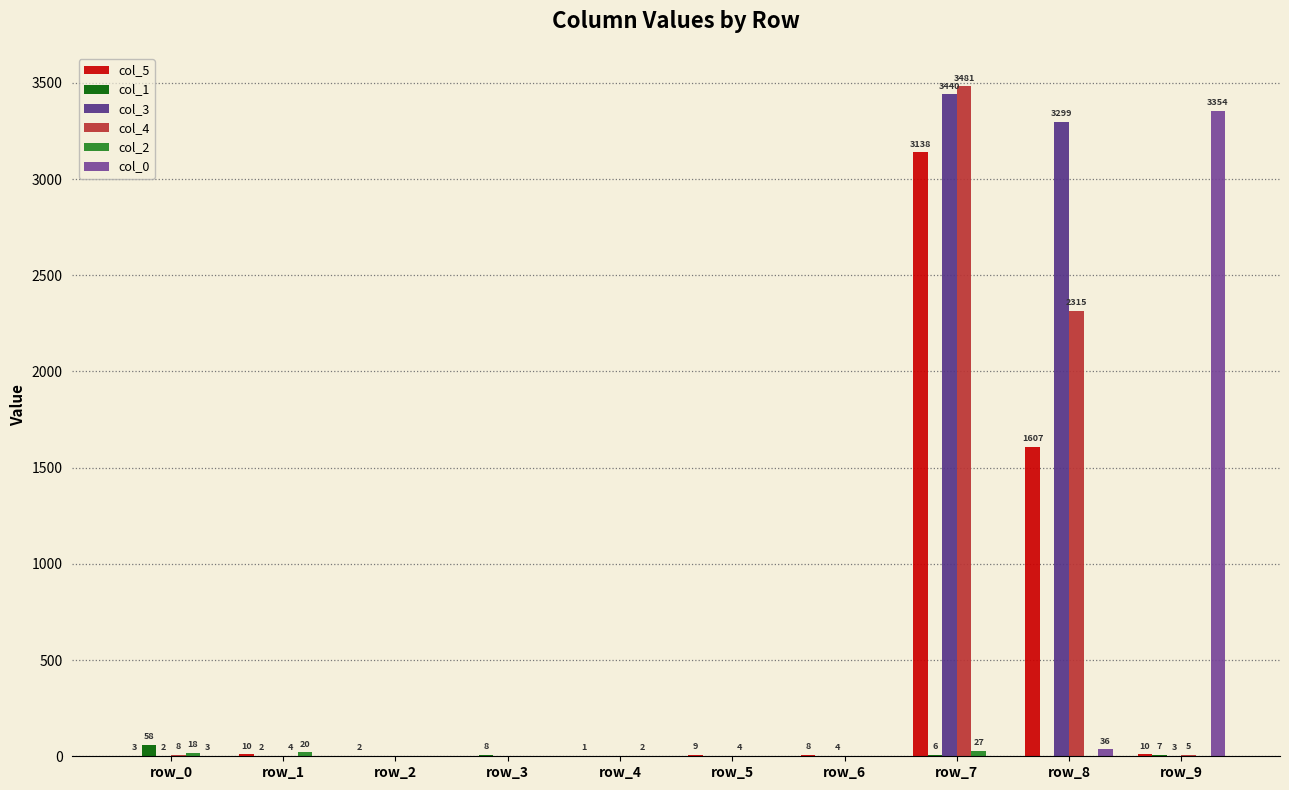

Which label corresponds to the largest value in the chart?

row_7